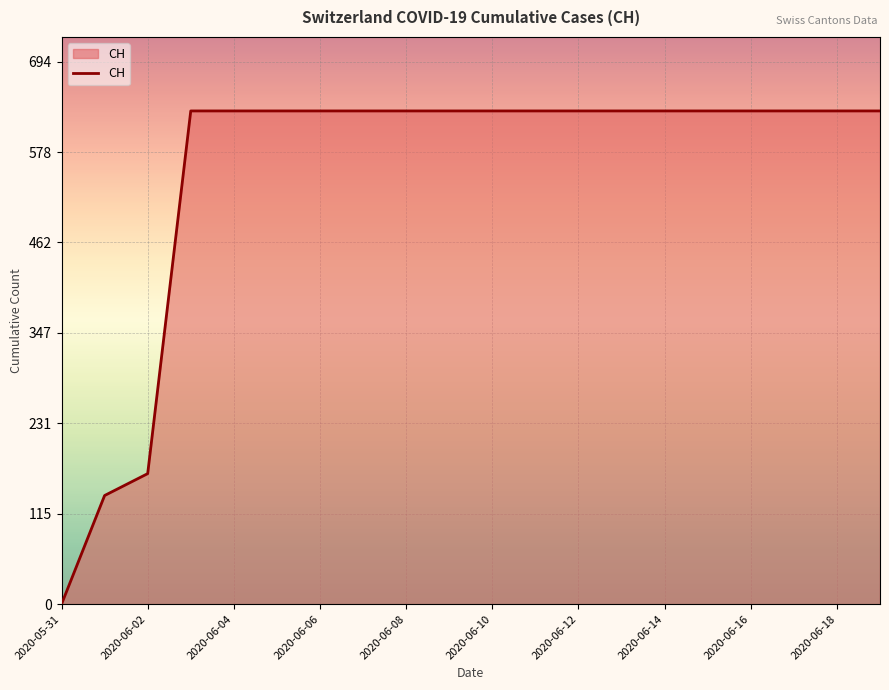

What is the maximum value shown in the chart?

631